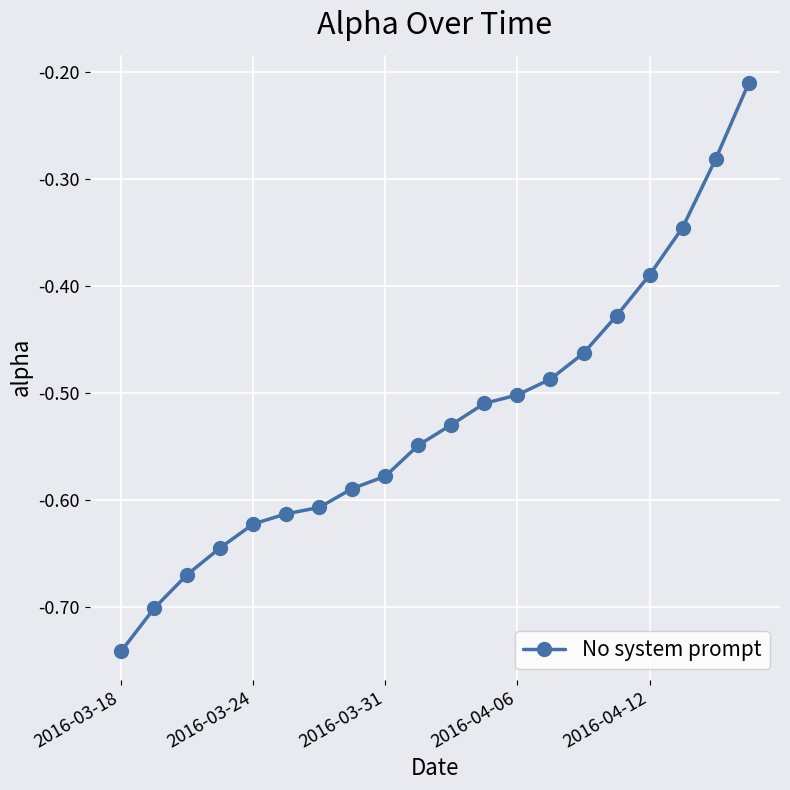

What is the difference between the second highest and minimum values?

0.5